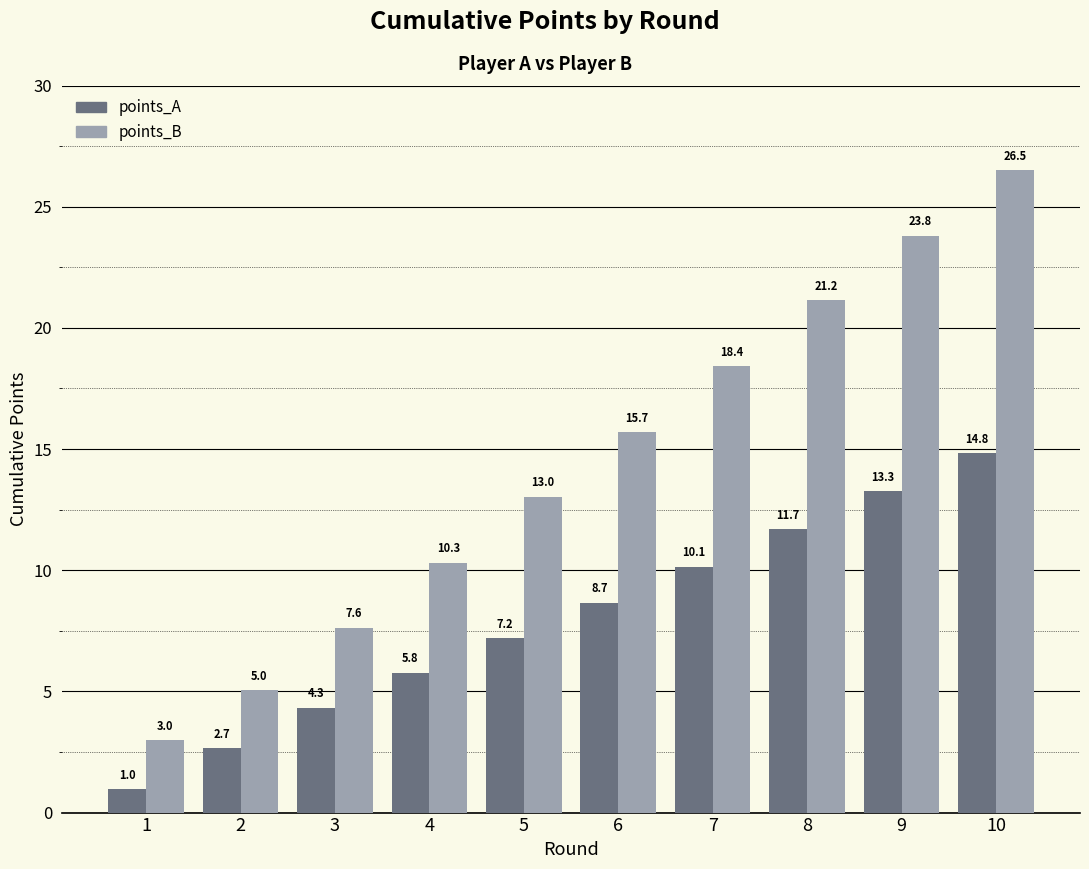

Which series has the largest total across all categories?

points_B